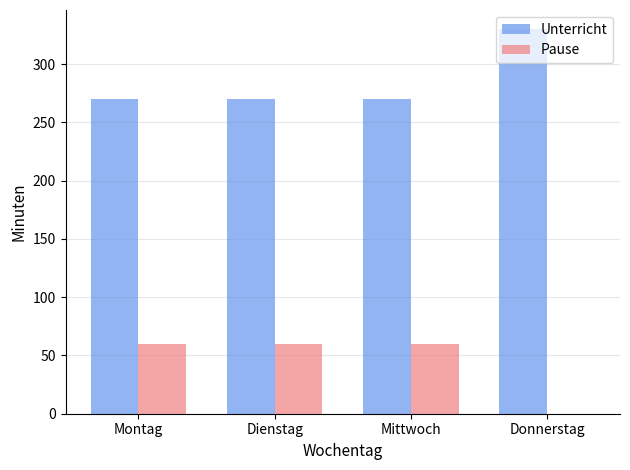

What is the sum of all Unterricht values?

1140